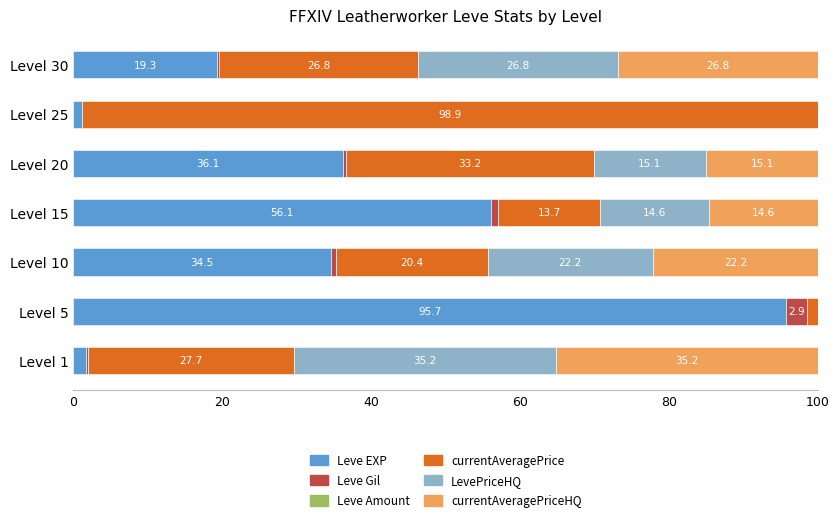

Which category has the highest value in the Leve EXP series?

Level 5